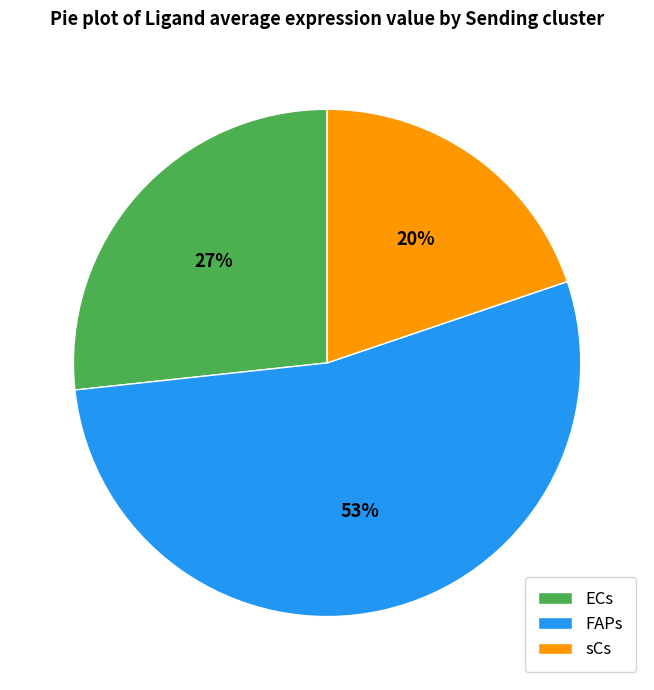

Is it true that ECs is 27% of the pie?

True